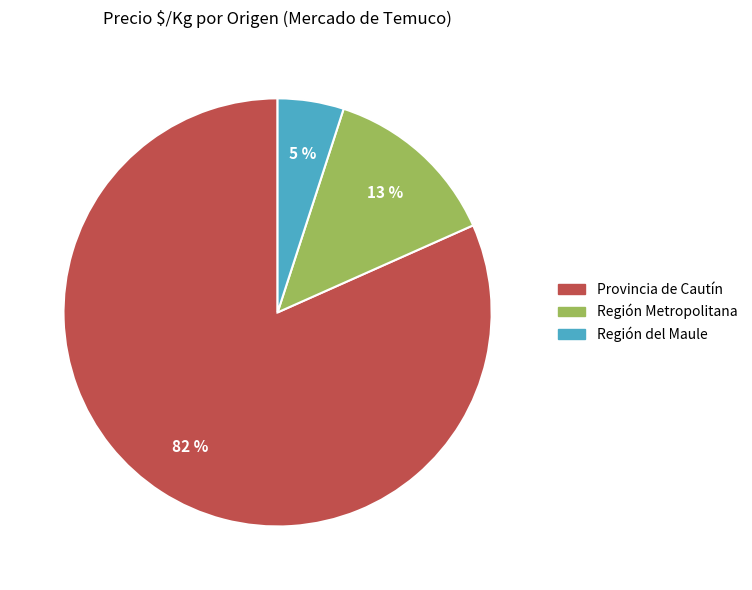

What is the largest slice in the pie chart?

Provincia de Cautín